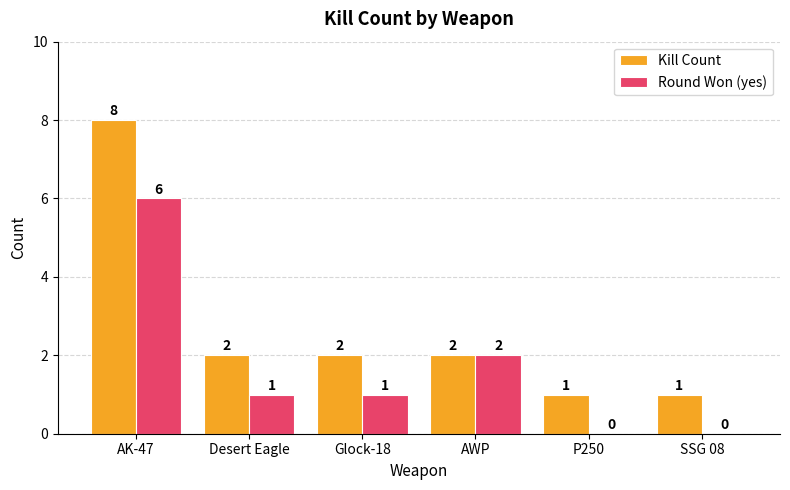

What is the sum of all Kill Count values?

16